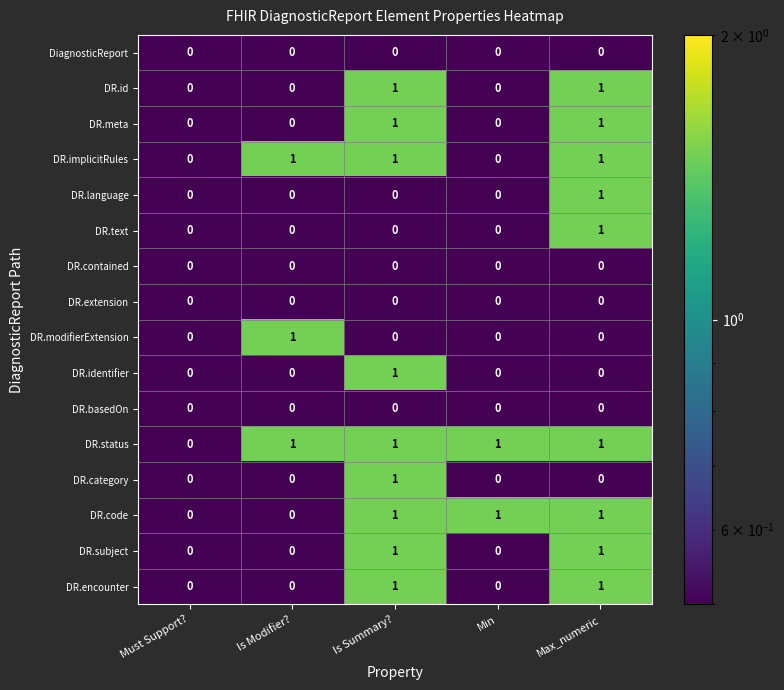

How many DR.identifier values are between 0 and 1?

5